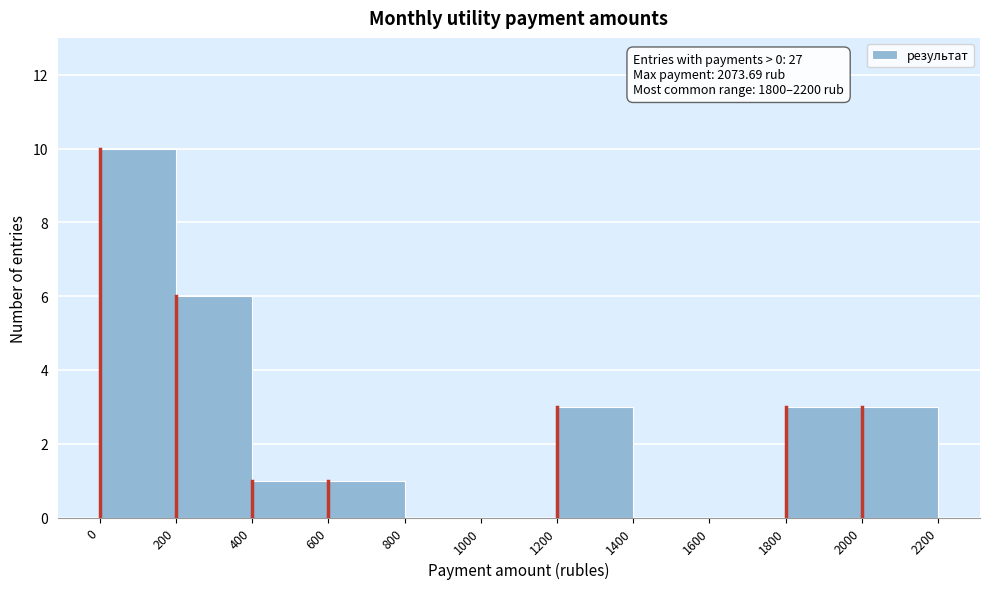

Which range on the x-axis has the tallest bar?

0 to 200